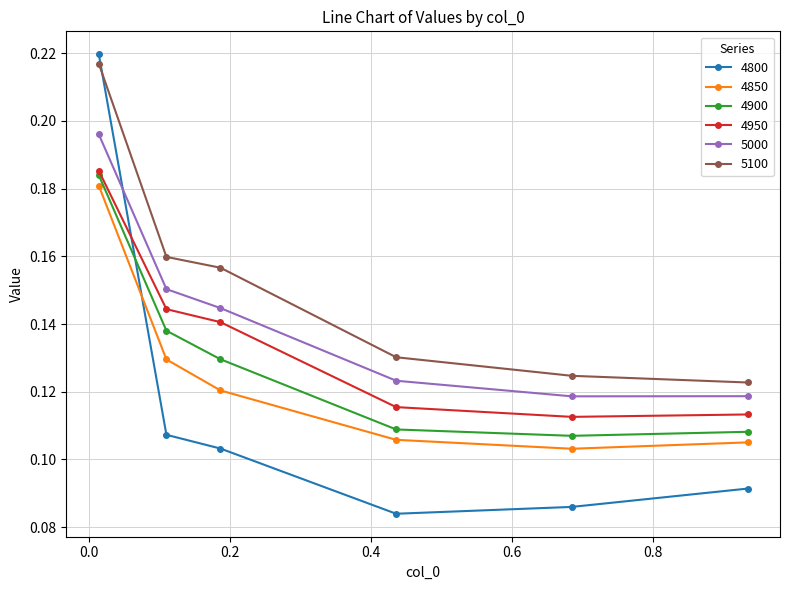

Count the 4800 values in the range 0 to 1.

6